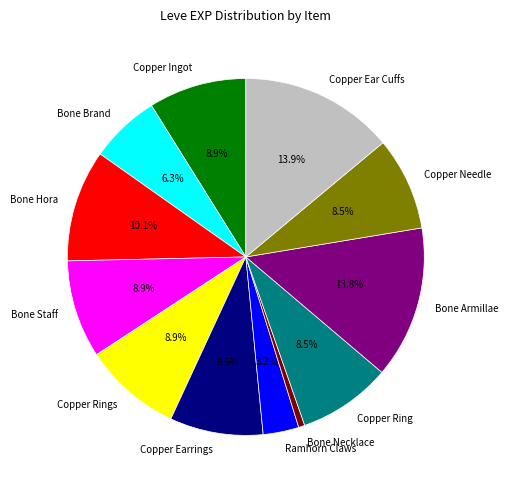

Do Copper Earrings and Copper Ingot together represent more than half of the pie?

No